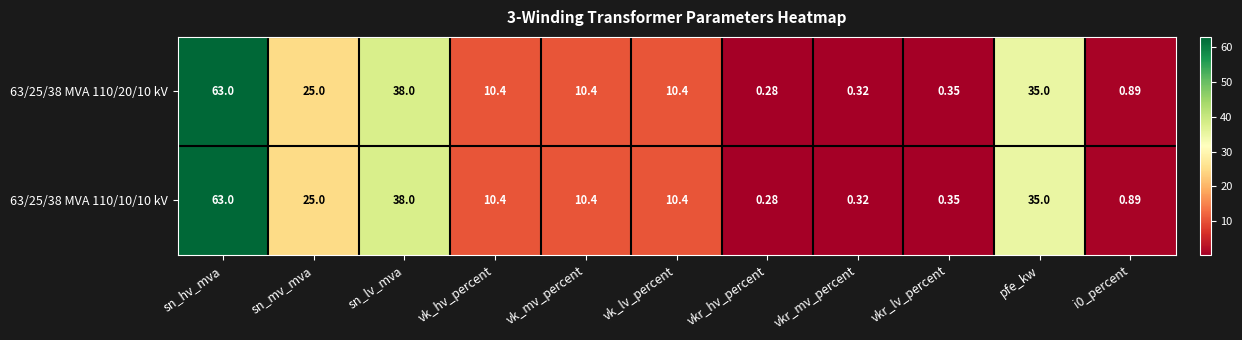

How many data points in 63/25/38 MVA 110/20/10 kV are less than 10?

4